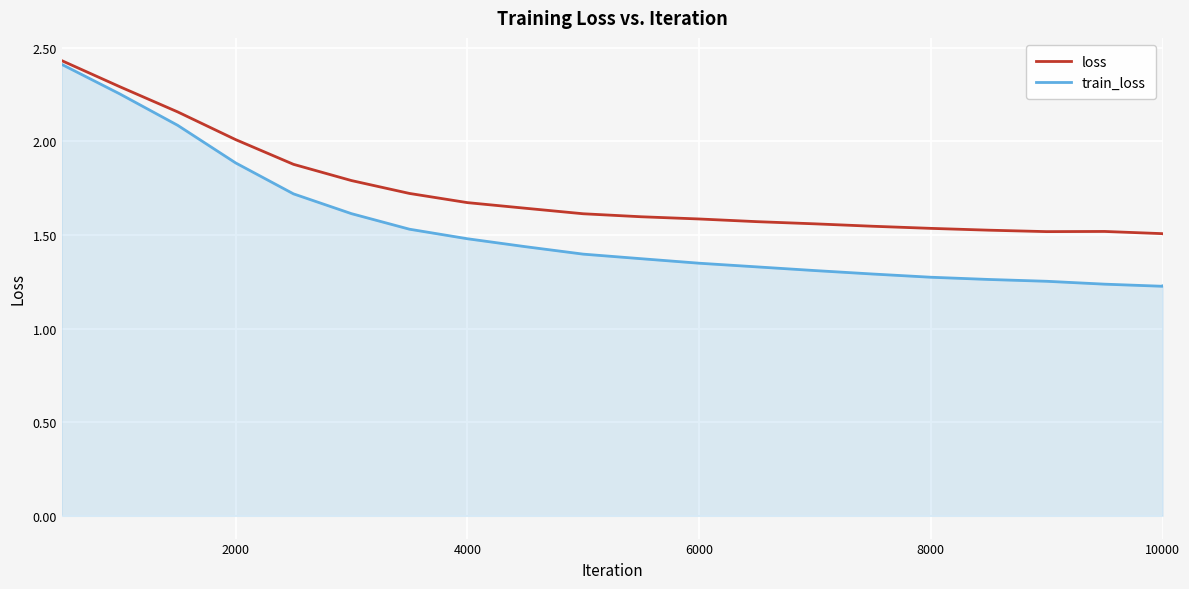

Which series has the widest spread of values?

train_loss